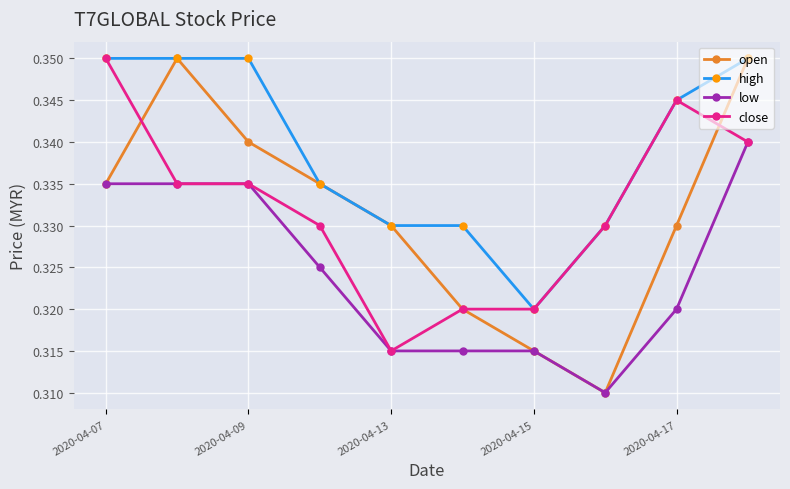

In open, how many points are higher than both neighbors (excluding endpoints)?

1